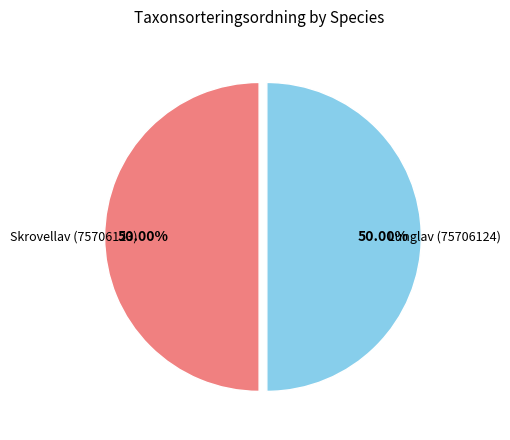

How many segments does this pie chart have?

2